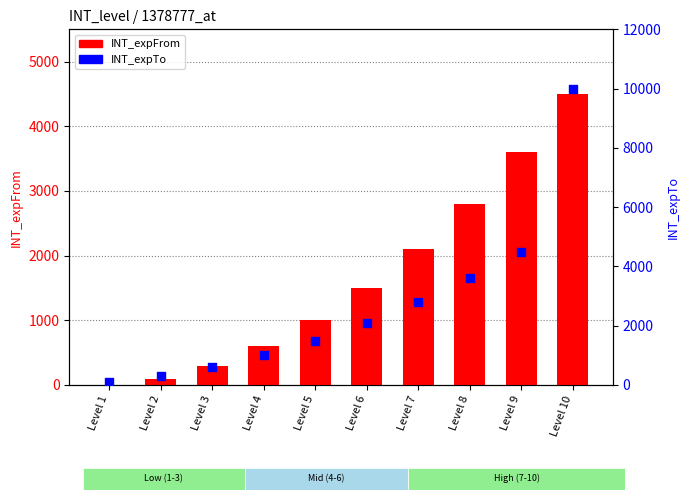

Is the value of INT_expFrom at Level 9 greater than the value of INT_expTo at Level 2?

Yes